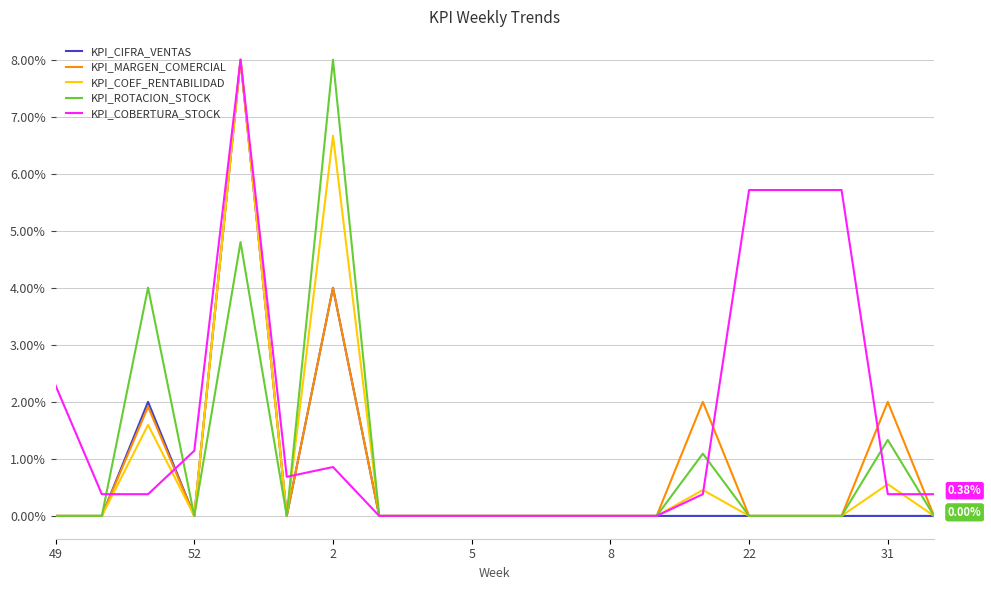

Which series has the largest total across all categories?

KPI_COBERTURA_STOCK